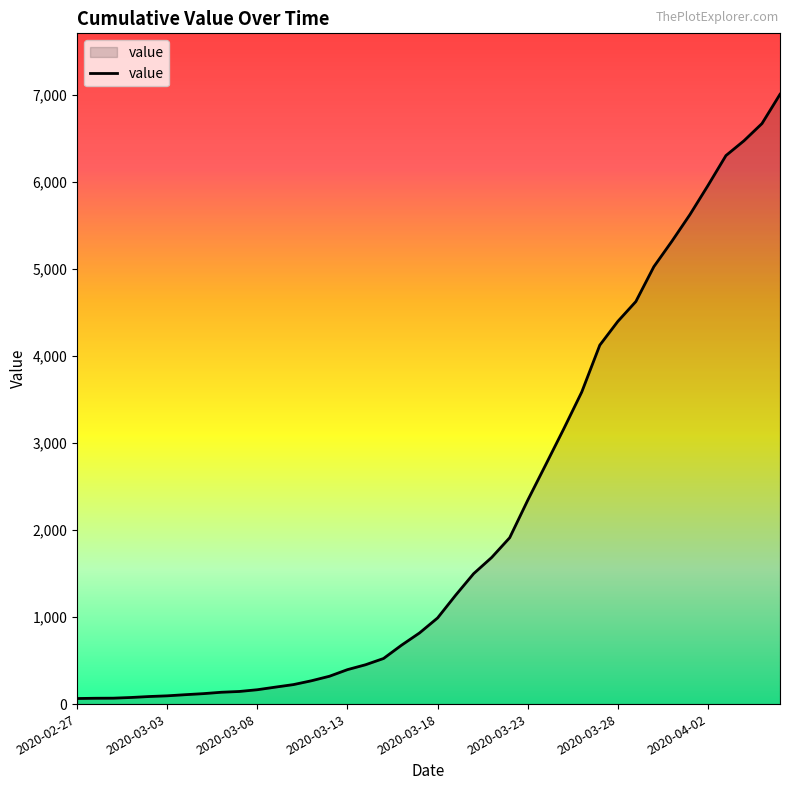

What is the difference between the maximum and minimum values?

6944